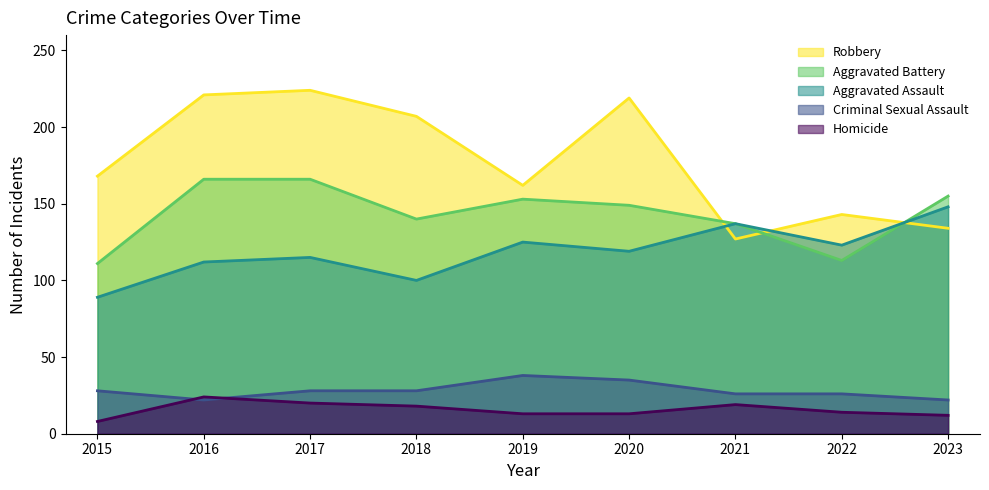

At which label does Criminal Sexual Assault reach its peak?

2019